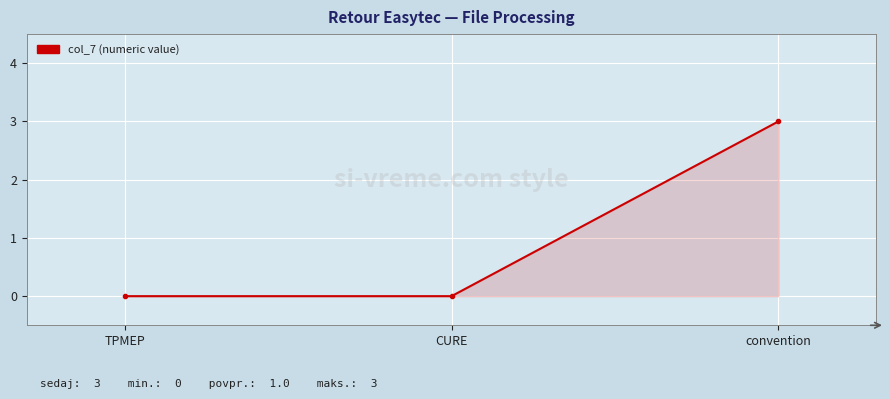

Reading right to left, list all the values displayed in this chart.

convention=3	CURE=0	TPMEP=0